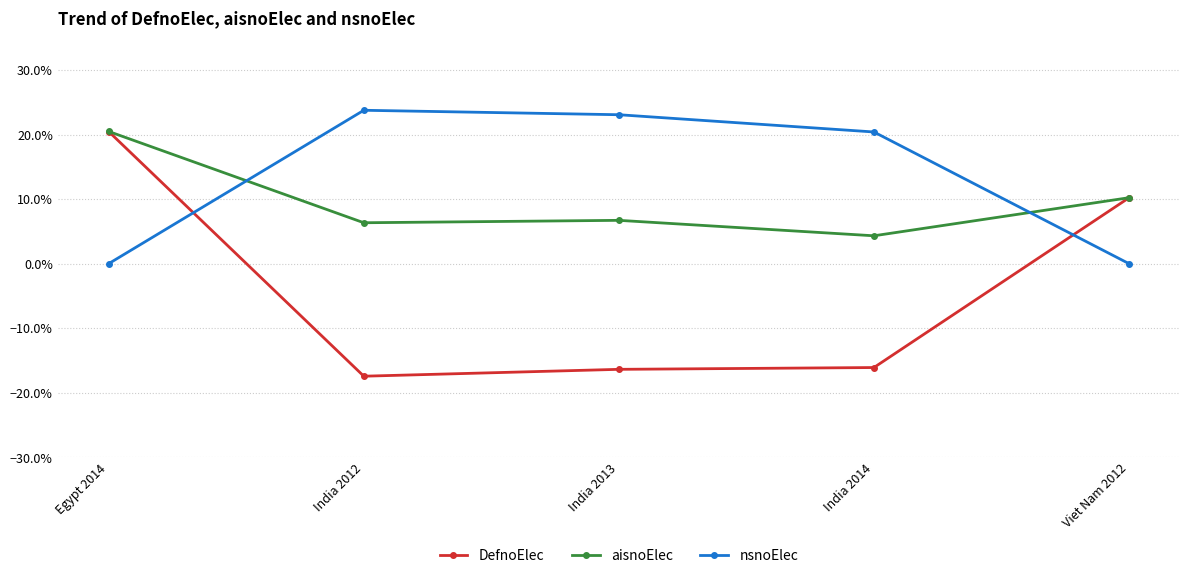

Which series has the largest range (max minus min)?

DefnoElec